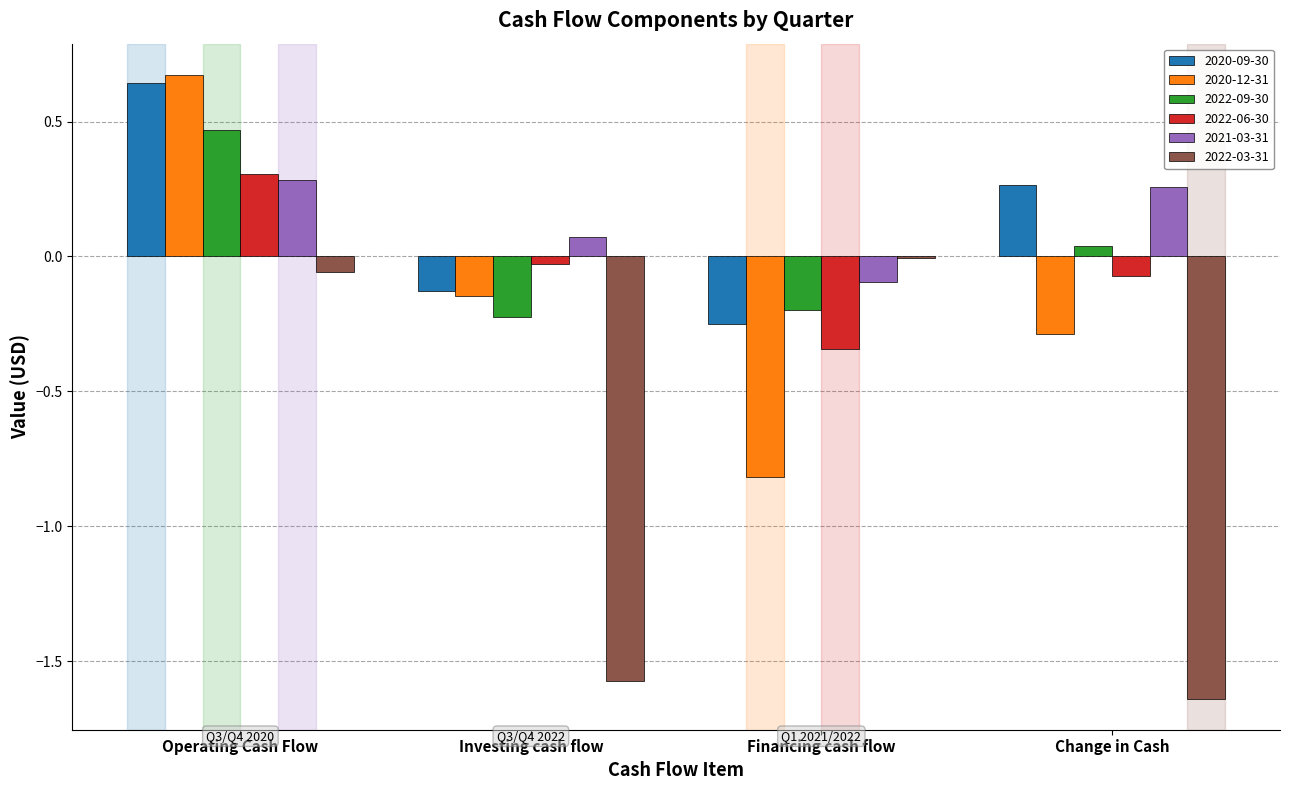

True or false: 2020-09-30 has a value of -0.2 at Financing cash flow.

True